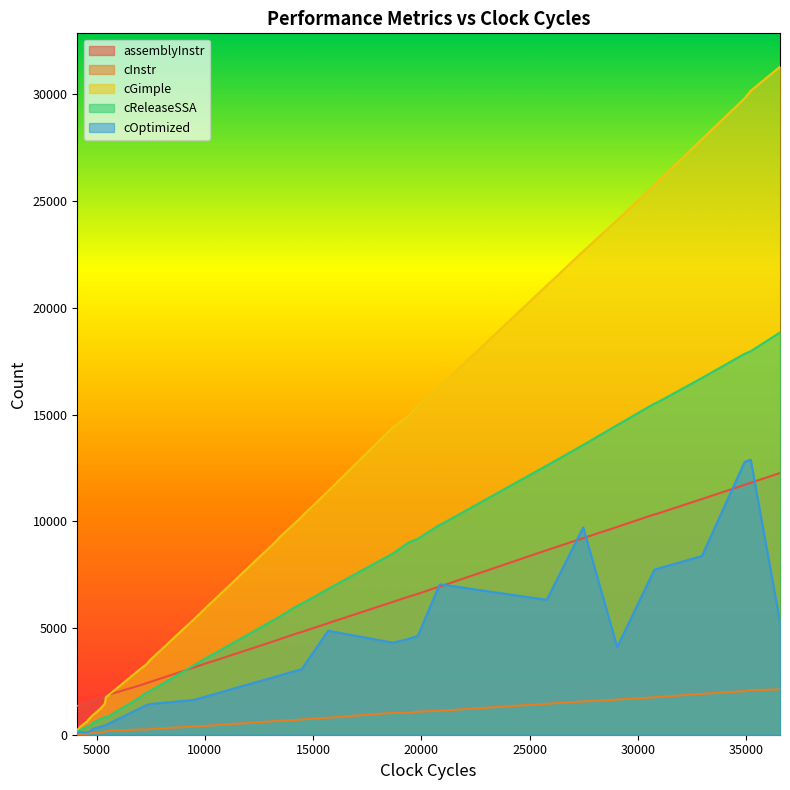

True or false: cReleaseSSA and cOptimized intersect in this chart.

False